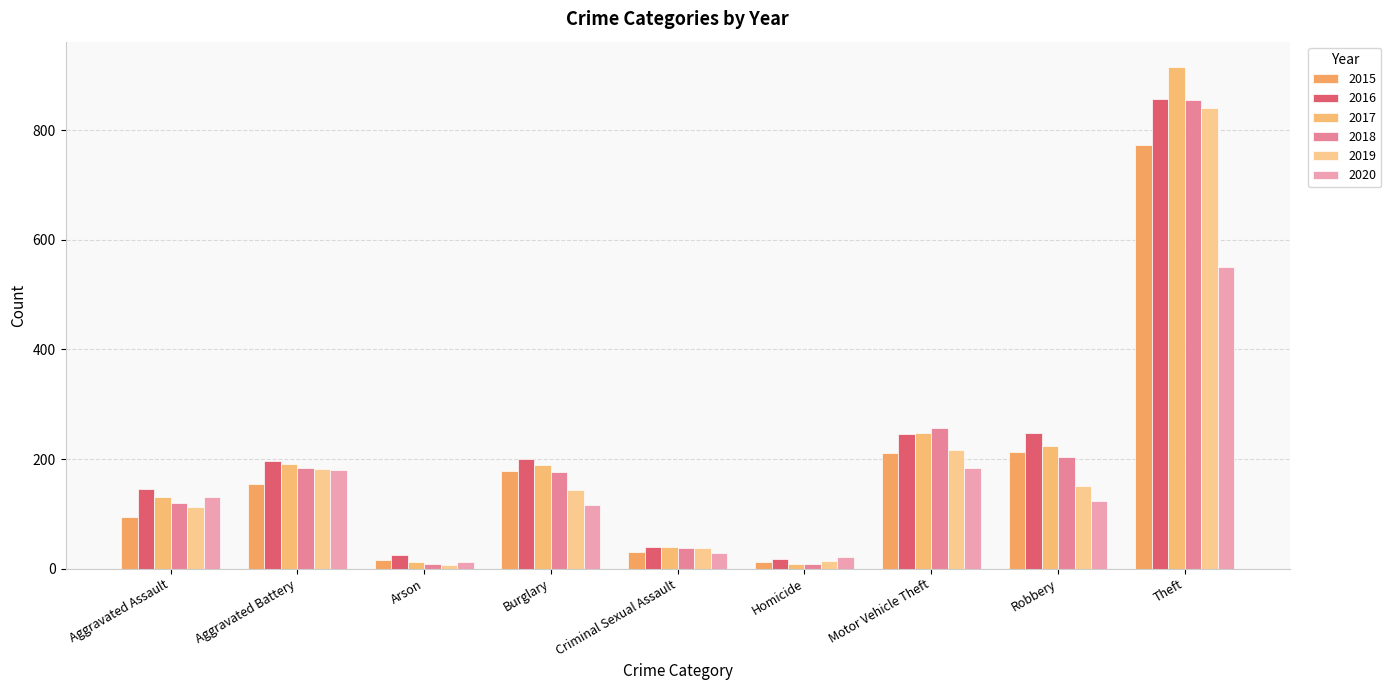

Is it true that 2020 equals 11 at Homicide?

False